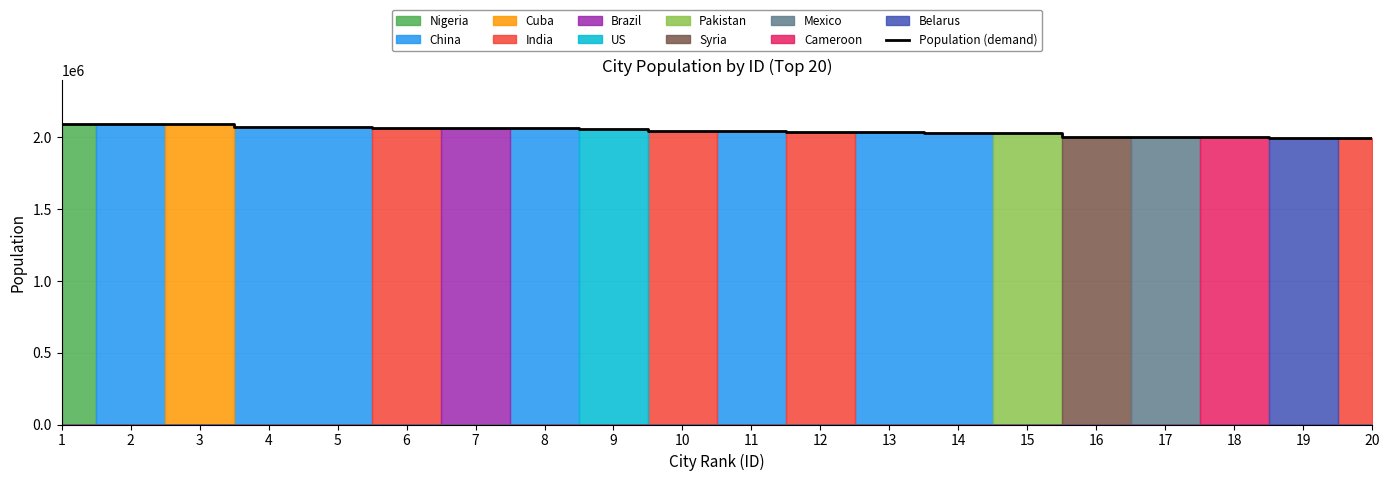

What is the ratio of the value at 14 to the value at 5?

1.0